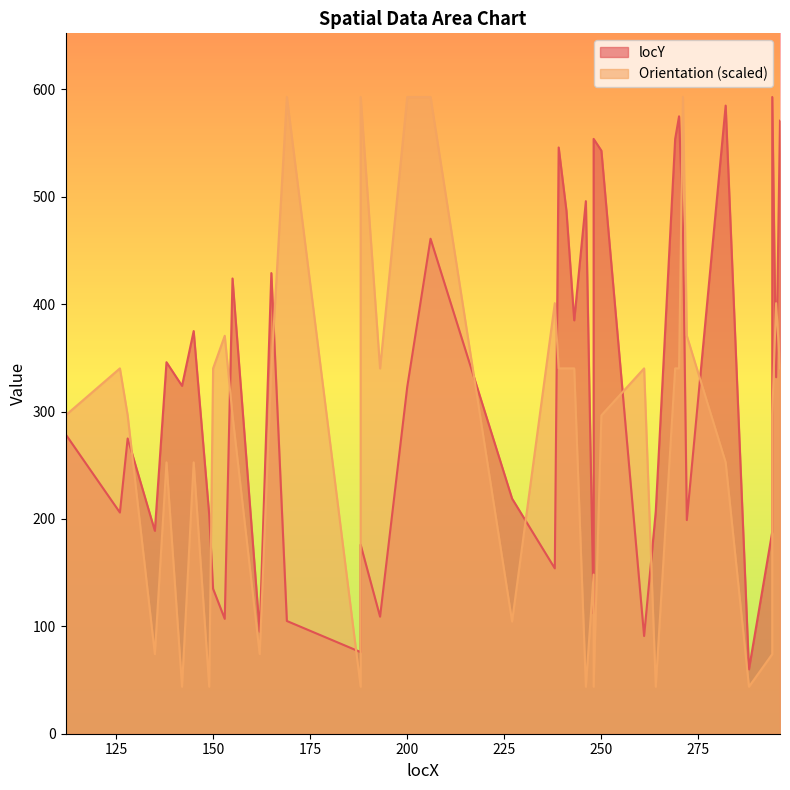

Reading right to left, list all the values displayed in this chart.

locY: 571.0	332.0	593.0	188.0	60.0	585.0	199.0	473.0	575.0	554.0	207.0	91.0	543.0	554.0	112.0	496.0	385.0	487.0	546.0	154.0	219.0	461.0	323.0	109.0	176.0	76.0	105.0	429.0	95.0	424.0	107.0	135.0	204.0	375.0	324.0	346.0	189.0	275.0	206.0	279.0
Orientation: 340.3	401.0	296.5	74.1	43.8	252.7	370.6	593.0	340.3	340.3	43.8	340.3	296.5	43.8	148.2	43.8	340.3	340.3	340.3	401.0	104.5	593.0	593.0	340.3	593.0	43.8	593.0	340.3	74.1	296.5	370.6	340.3	43.8	252.7	43.8	252.7	74.1	296.5	340.3	296.5